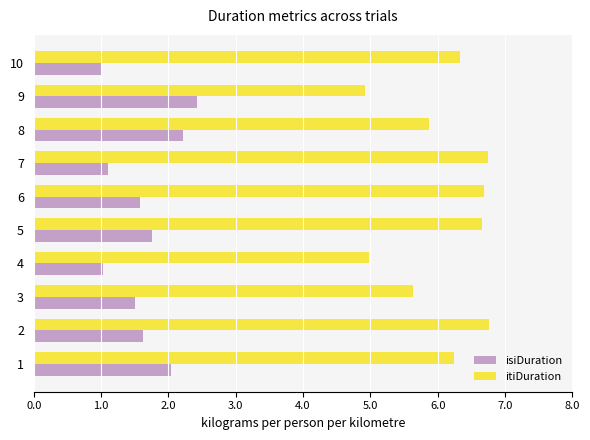

At 8, list the series in order from smallest to largest.

isiDuration, itiDuration